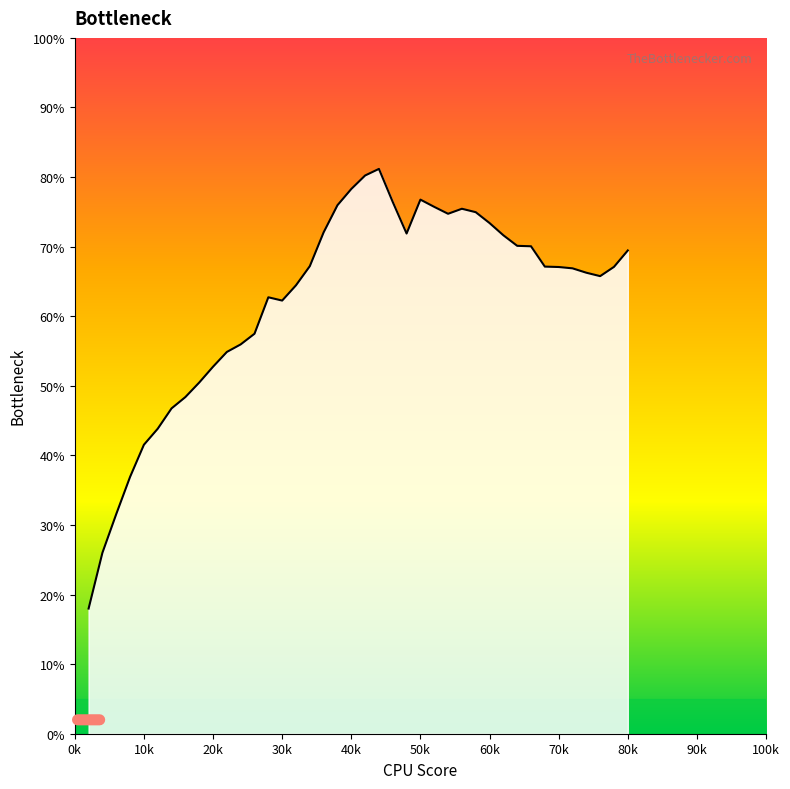

What is the smallest value displayed?

18.0